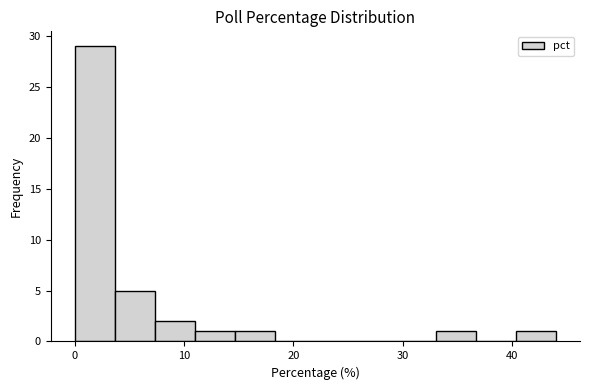

Around what value on the x-axis is the tallest bar? Give the approximate position of its centre, as read against the axis.

2